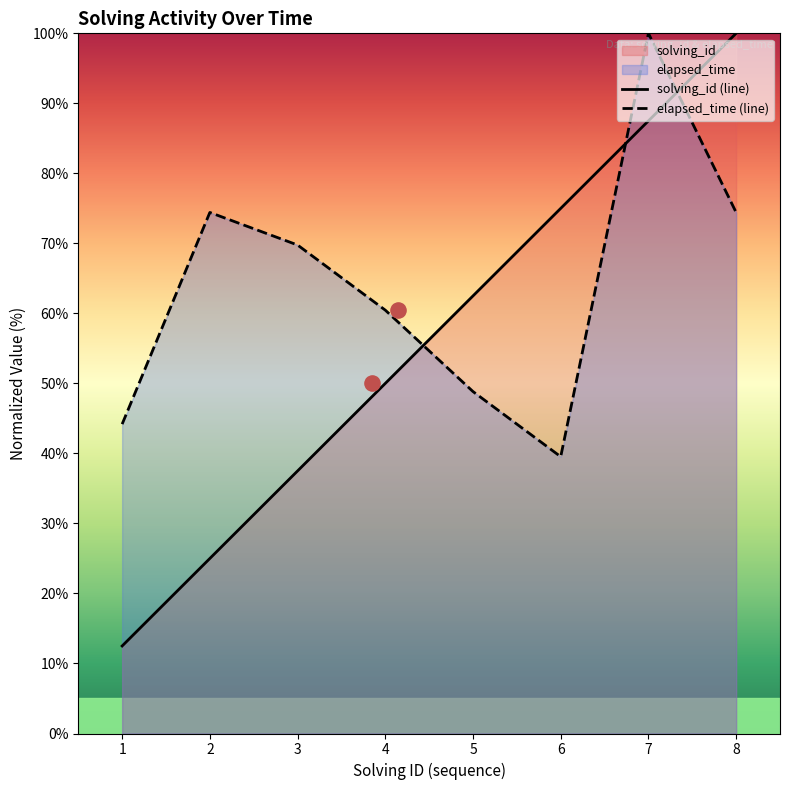

Is the value of elapsed_time (line) at 4 greater than the value of solving_id (line) at 2?

Yes